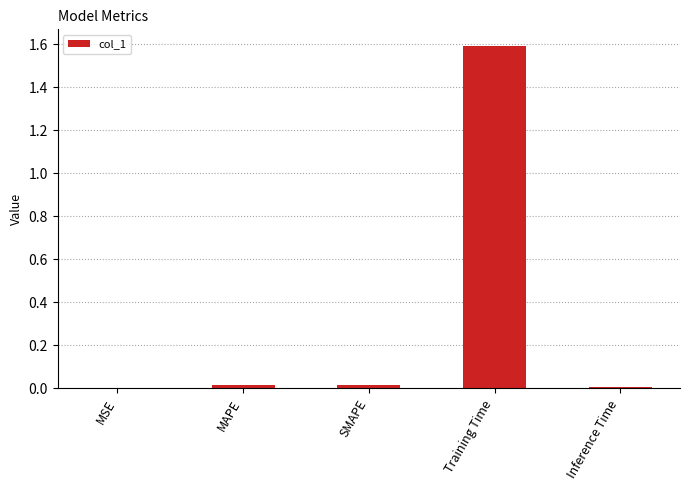

What is the sum of all values?

1.6